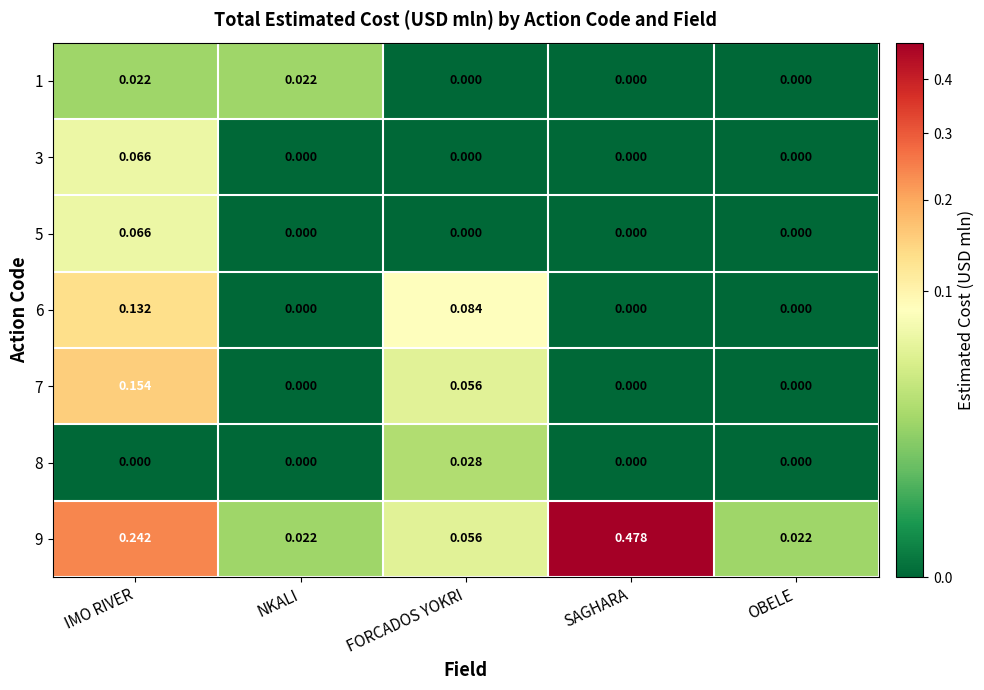

Which category has the highest value in the 5 series?

IMO RIVER